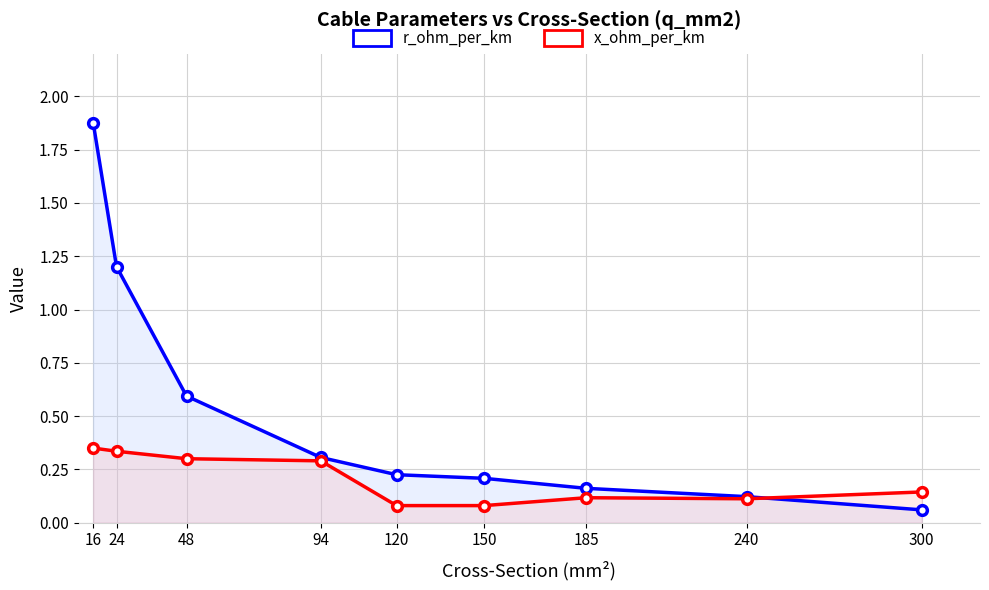

What is the difference between the second highest and minimum values in the x_ohm_per_km series?

0.3